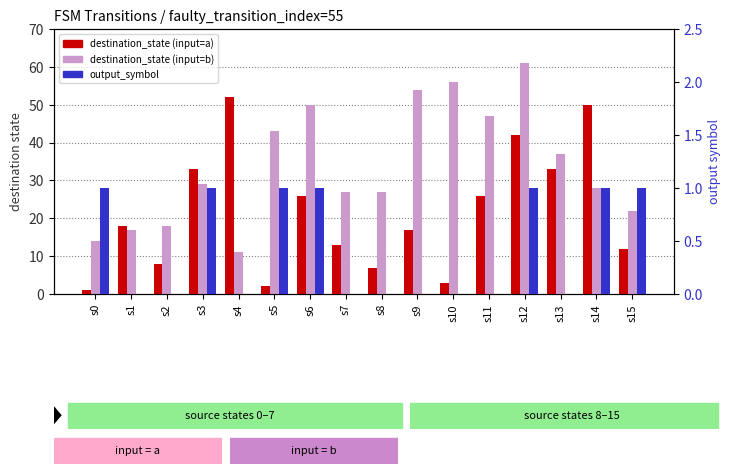

Between s2 and s9, which series saw the biggest shift?

destination_state (input=b)